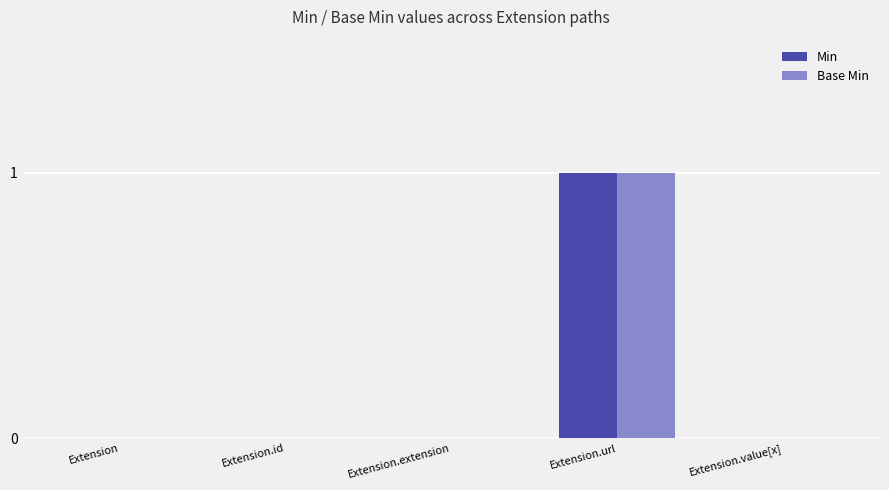

Count the Min values in the range 0 to 1.

5